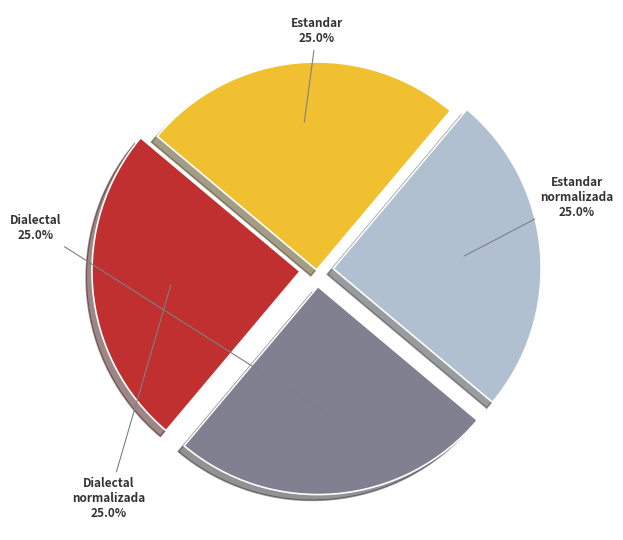

Does any single category account for the majority?

No